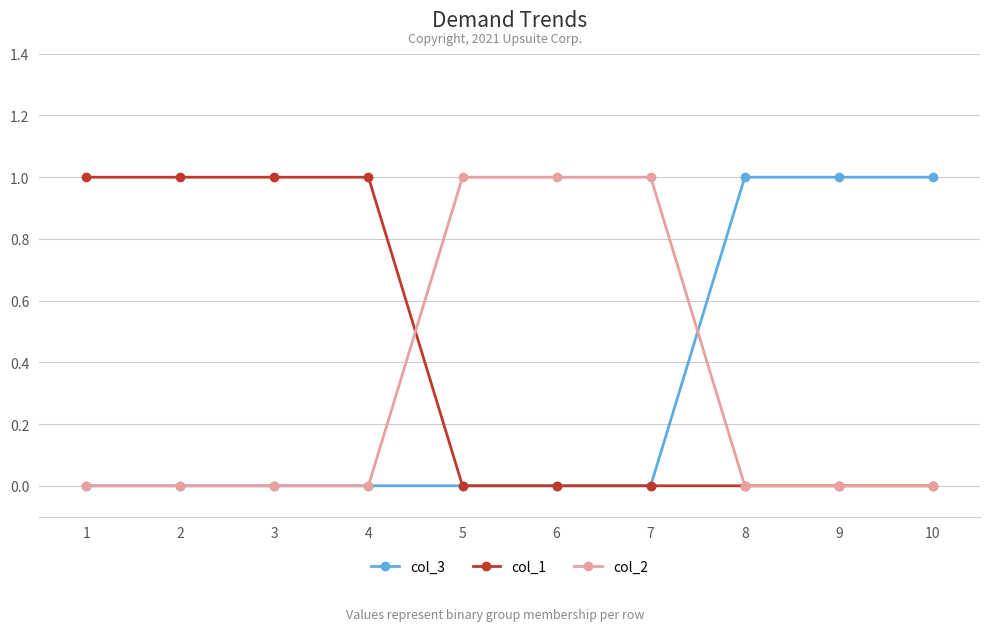

What is the difference between the highest and lowest values at 4?

1